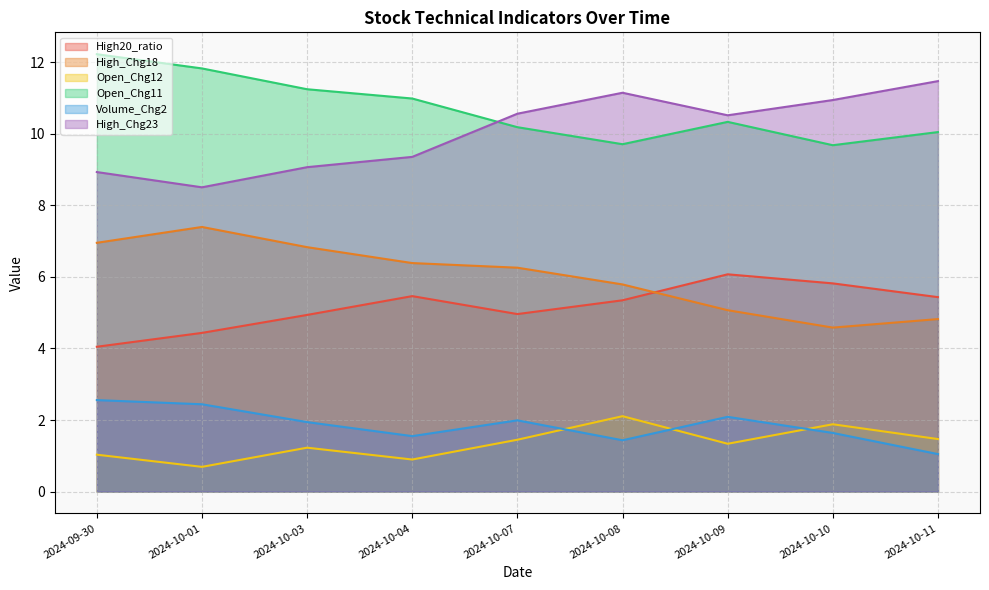

How many interior local peaks does the Open_Chg11 series have?

1